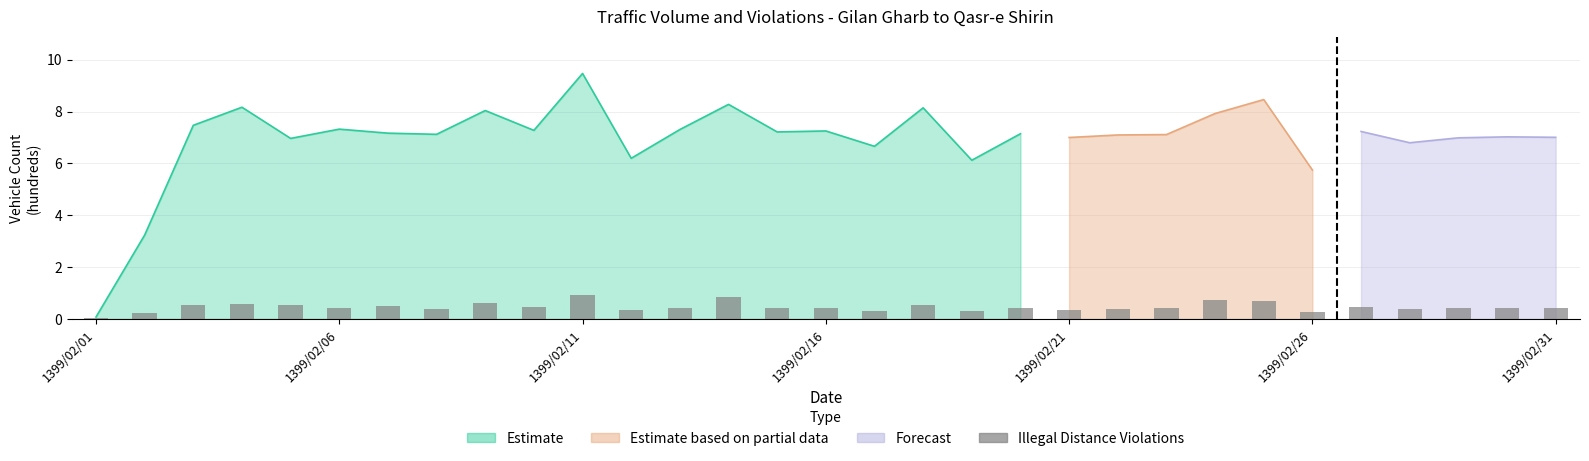

Between 21 and 1399/02/21, which is larger?

1399/02/21